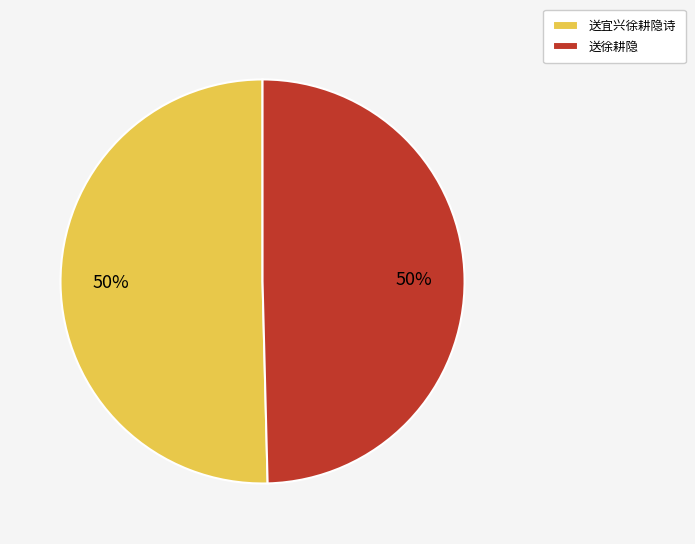

To the nearest percent, what percentage of the pie is 送徐耕隐?

50%